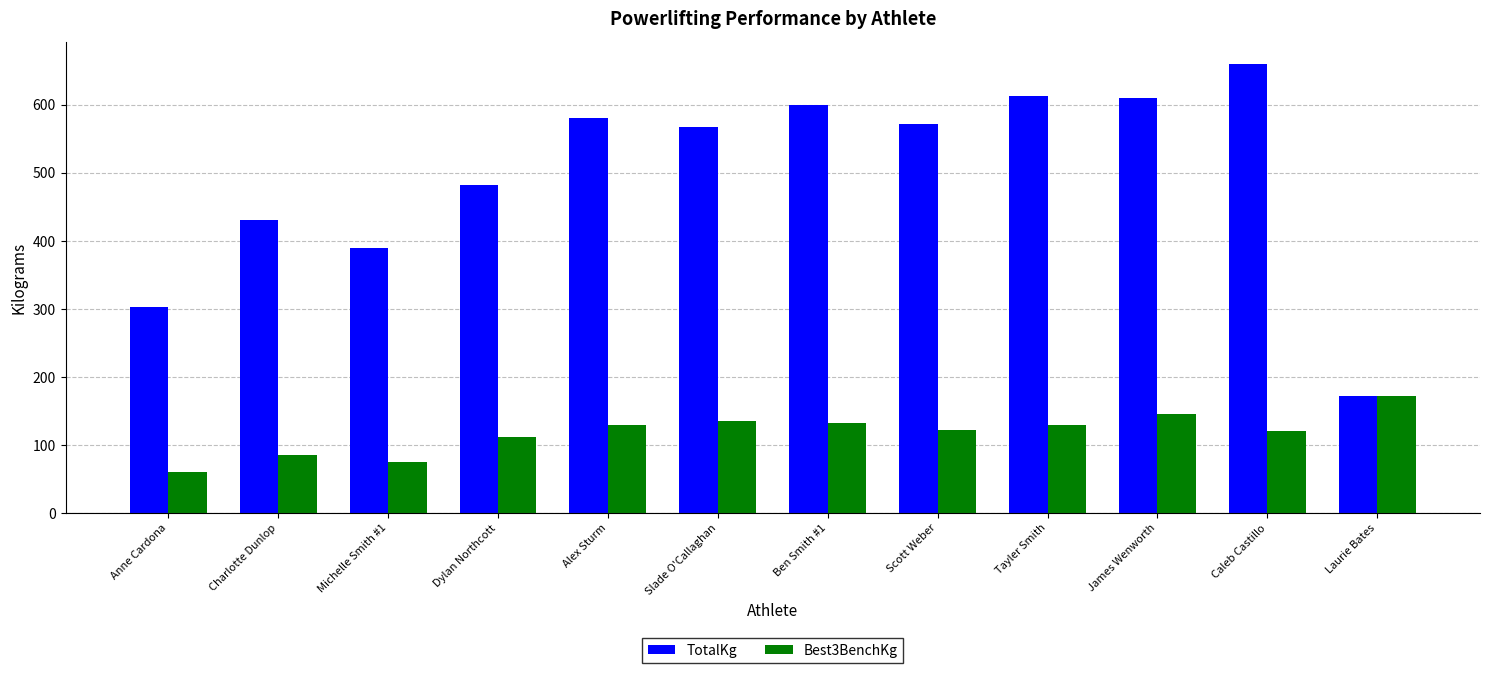

What is the value of the TotalKg bar at the 9th from the left?

612.5